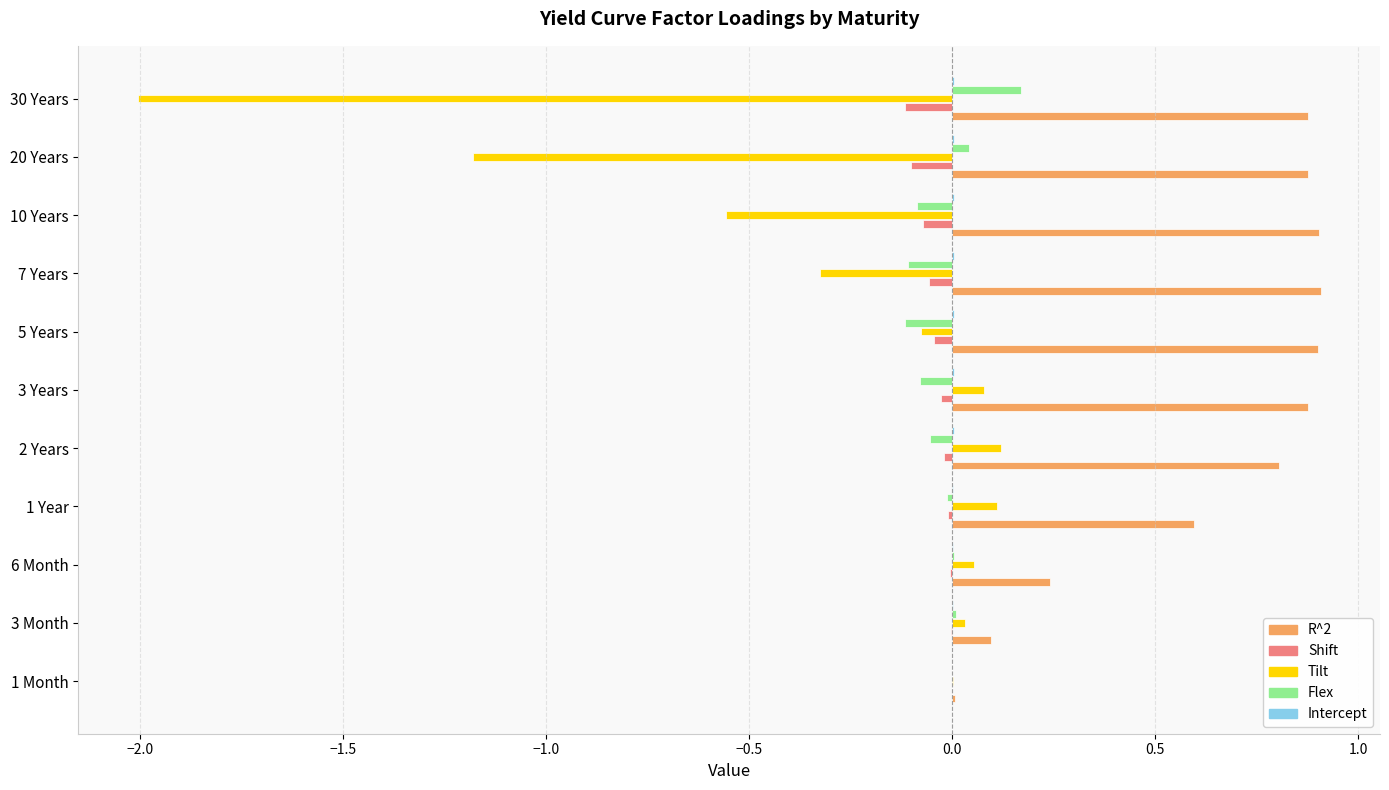

What is the sum of all R^2 values?

7.1